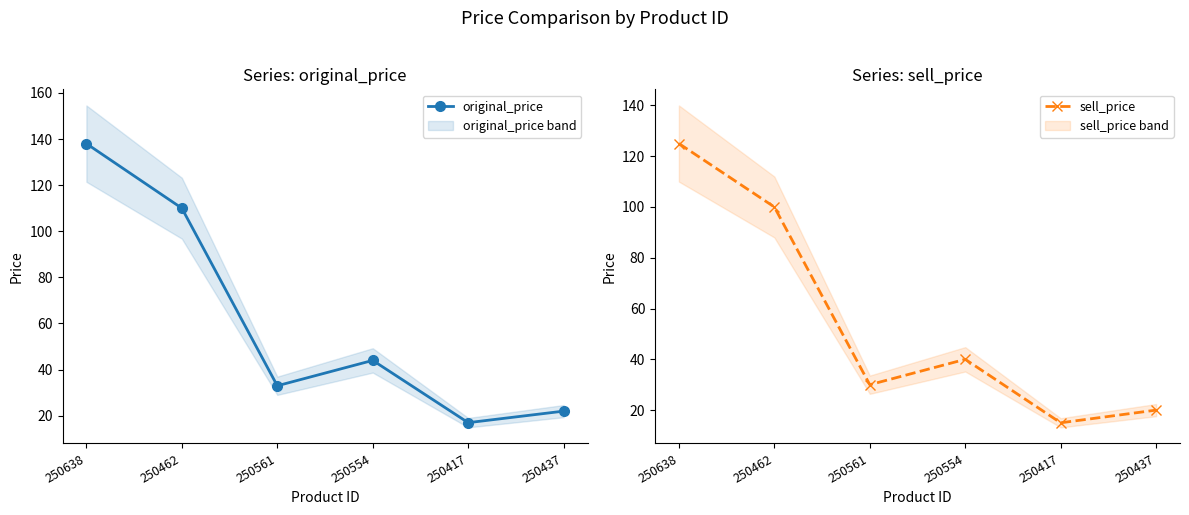

What are all the series names shown in the legend?

original_price, sell_price